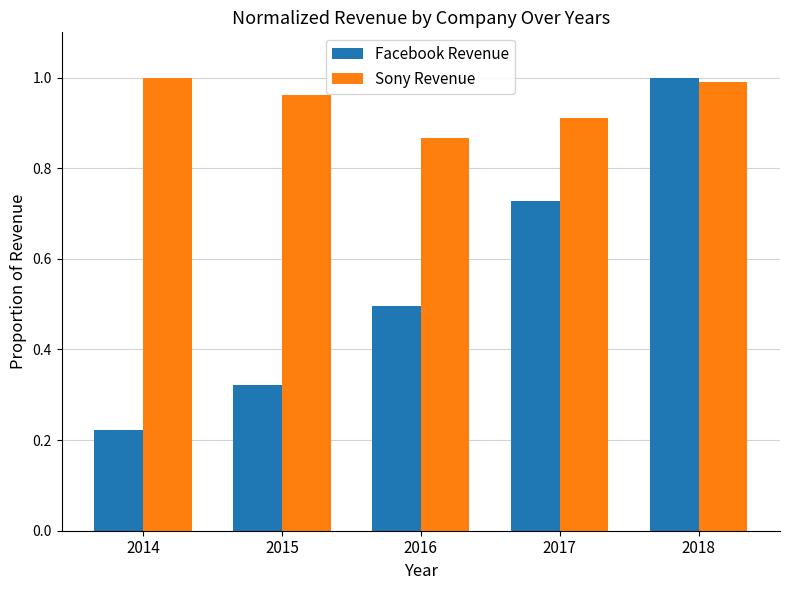

List the series in order of their overall mean, lowest first.

Facebook Revenue, Sony Revenue